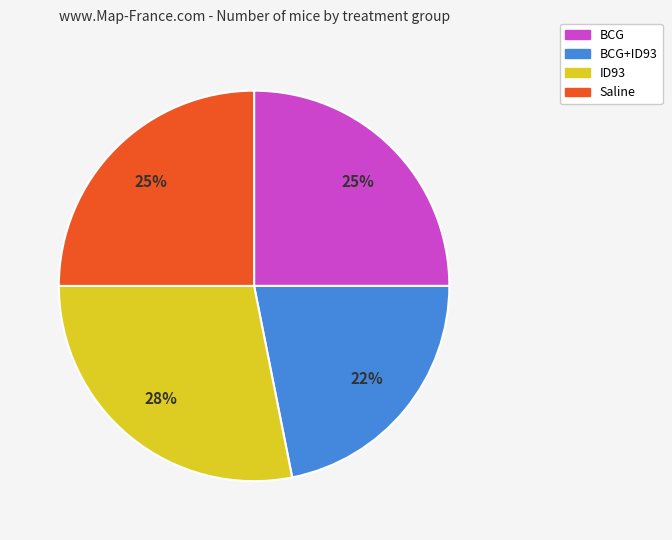

Is there any slice that represents more than half of the pie?

No